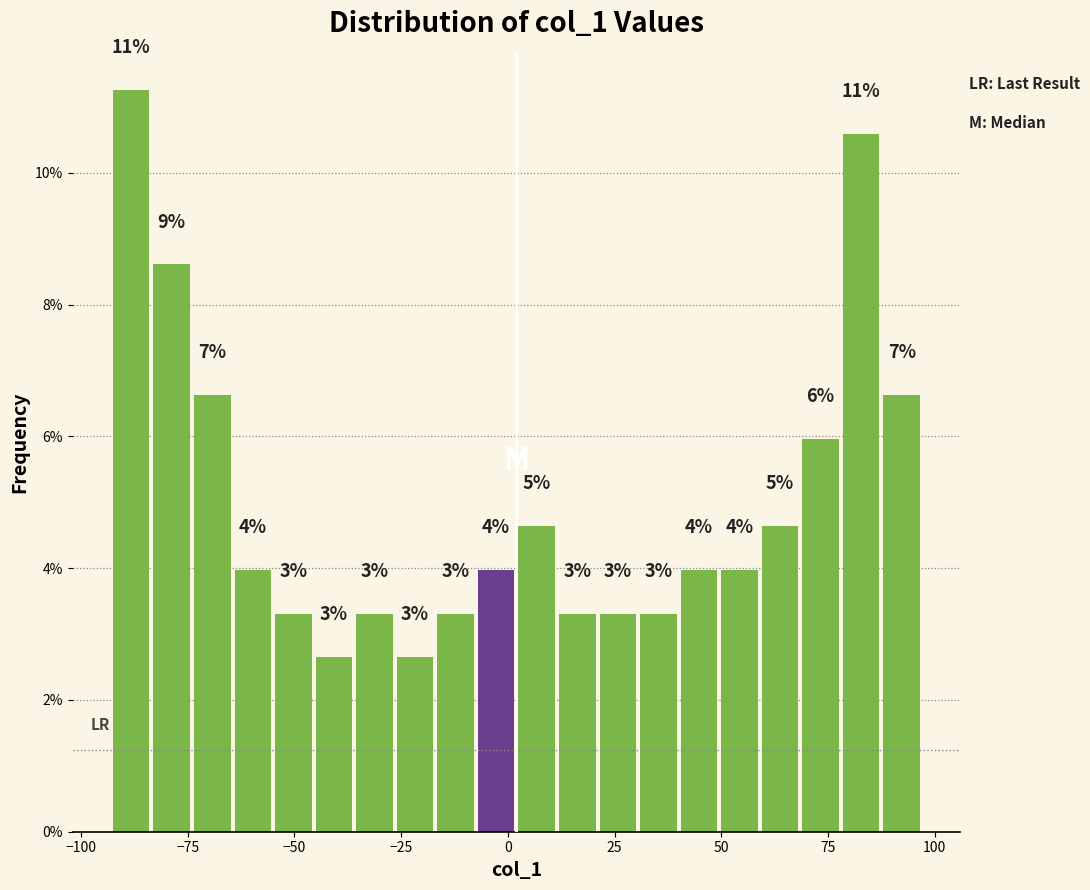

Read against the x-axis, roughly where is the centre of the tallest bar?

-90